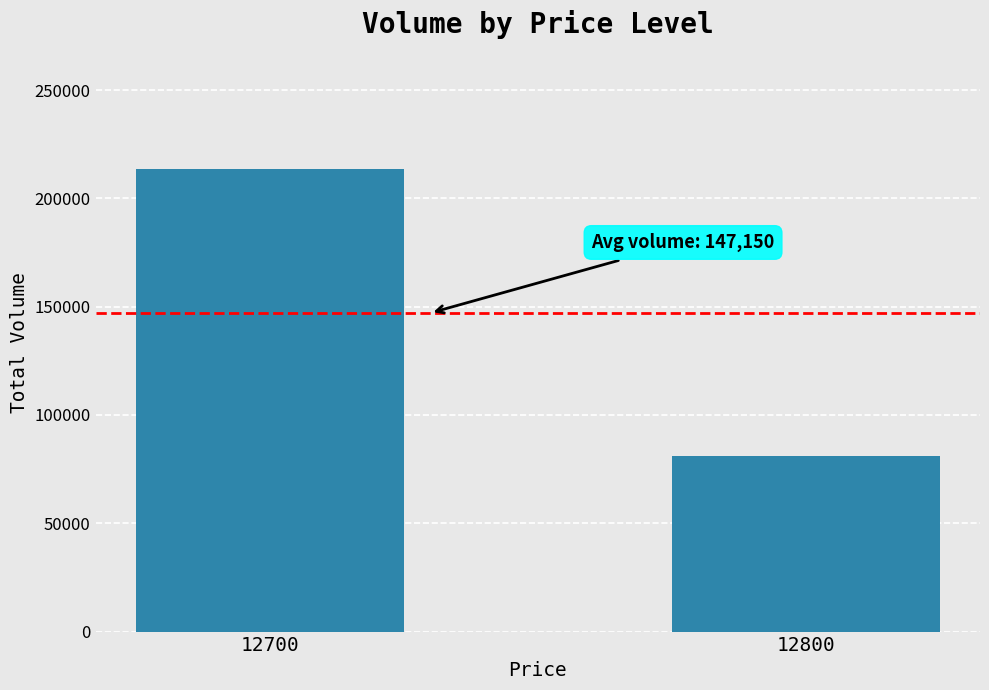

True or false: the data shows 213400 at 12700.

True